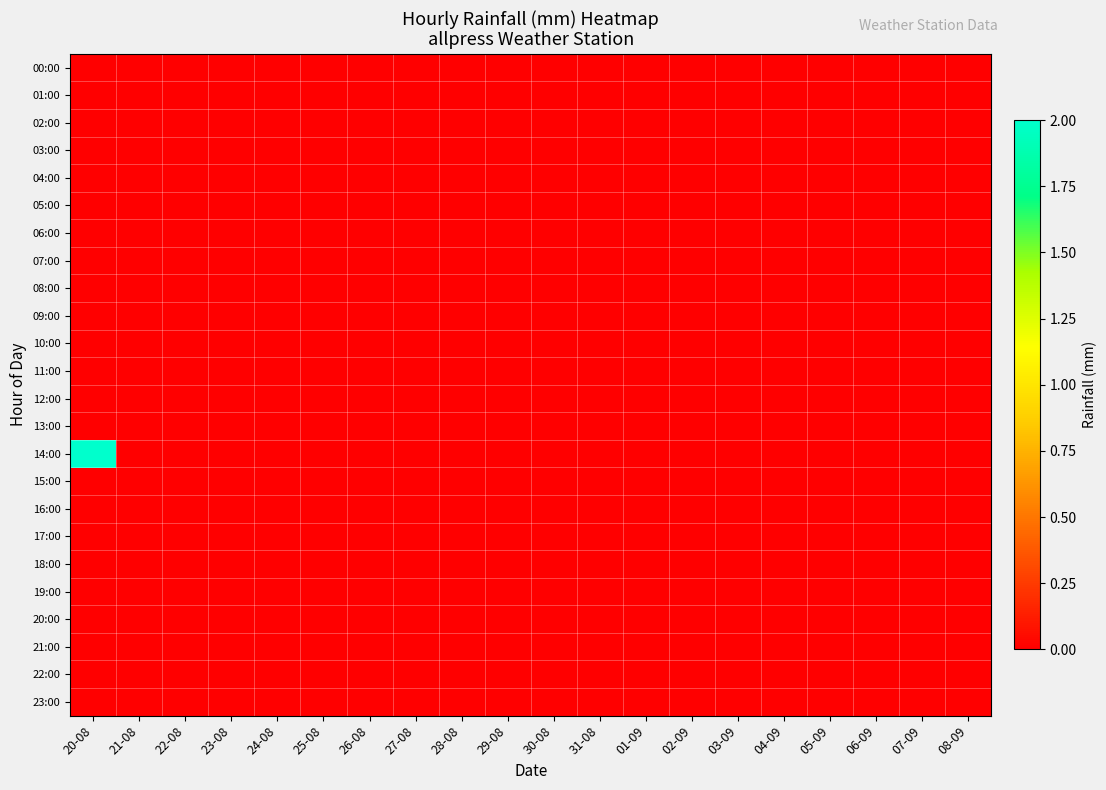

Rank the series by their maximum value, from lowest to highest.

00:00, 01:00, 02:00, 03:00, 04:00, 05:00, 06:00, 07:00, 08:00, 09:00, 10:00, 11:00, 12:00, 13:00, 15:00, 16:00, 17:00, 18:00, 19:00, 20:00, 21:00, 22:00, 23:00, 14:00